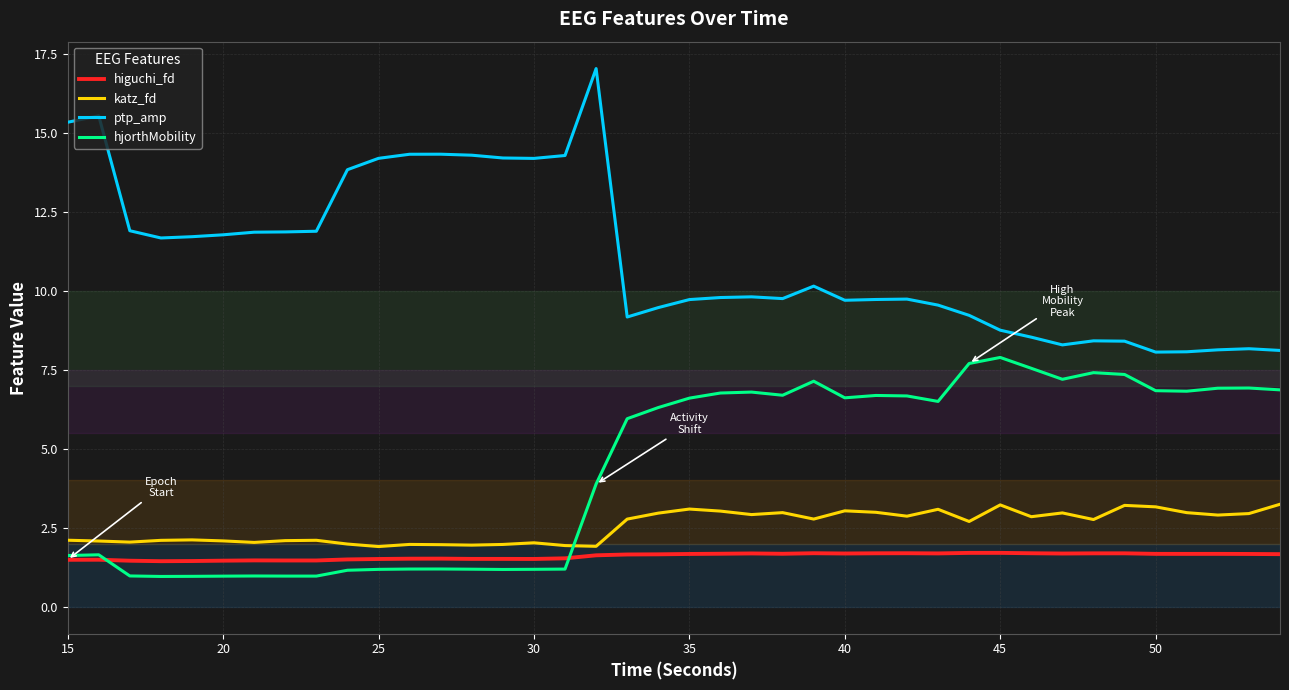

After their last crossing, which series has the higher values: katz_fd or hjorthMobility?

hjorthMobility